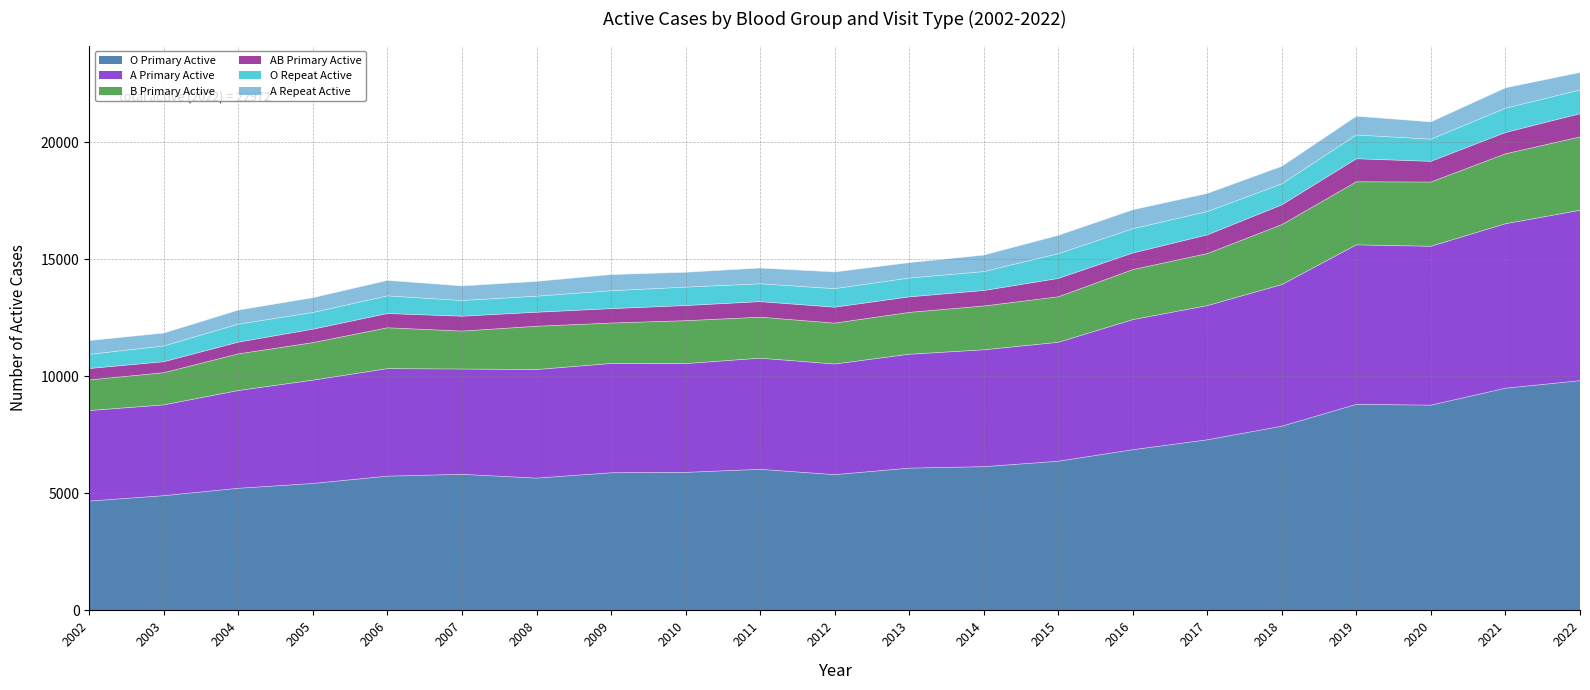

Between 2004 and 2014, which is larger?

2014